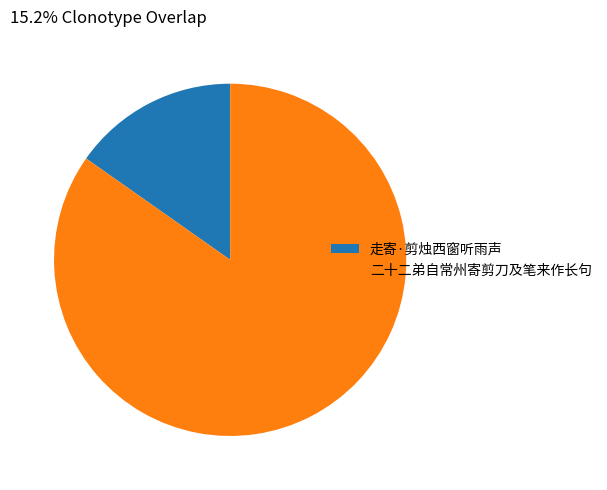

Is there any slice that represents more than half of the pie?

Yes